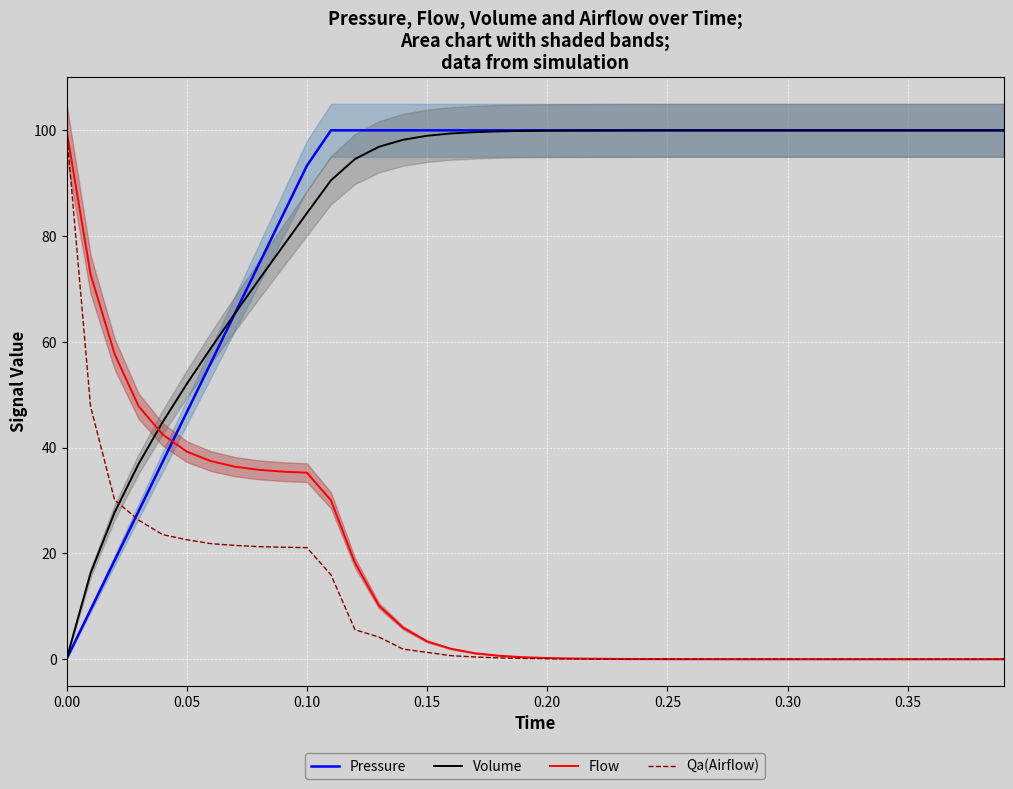

What is the highest value of the Qa(Airflow) series?

100.0